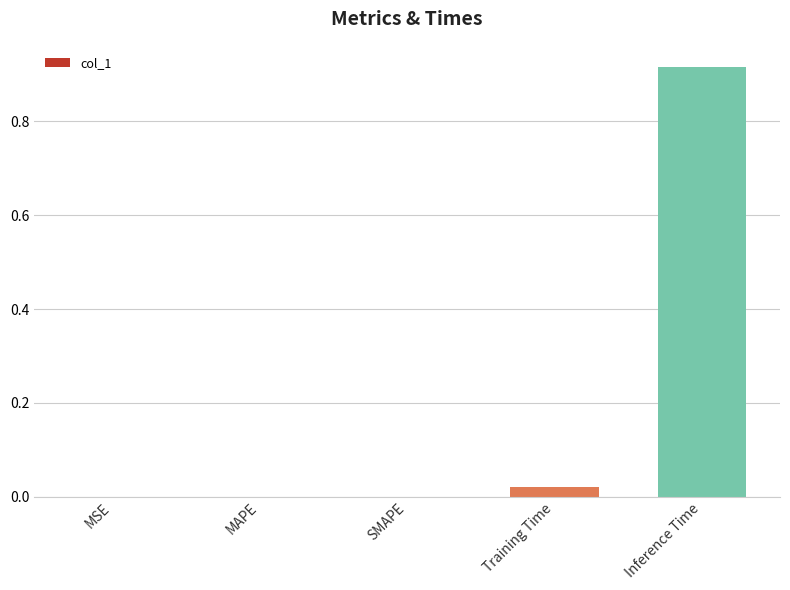

How many distinct data groups are displayed?

1